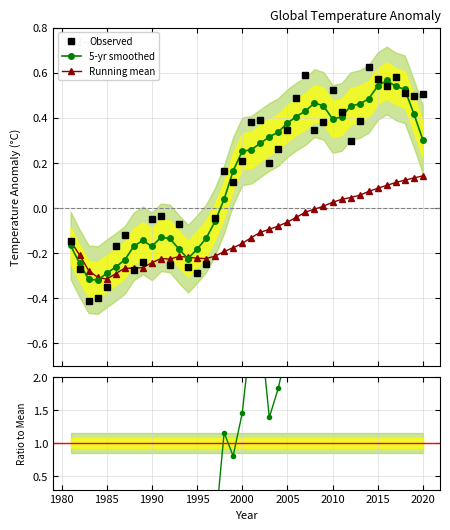

How many lines are shown in the chart?

4